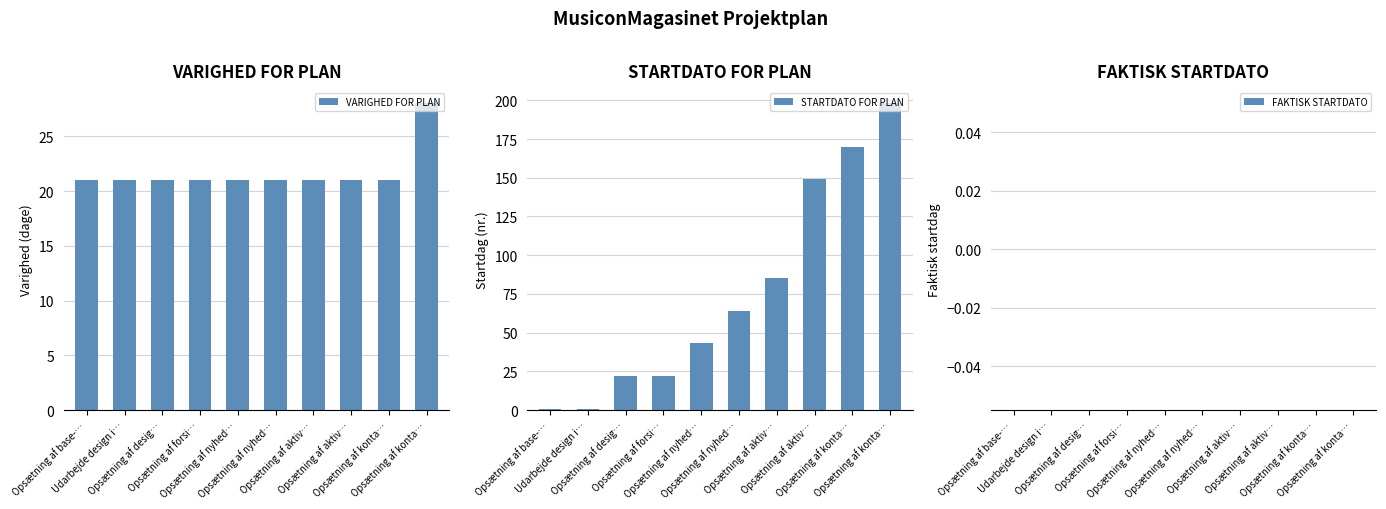

At which category is the sum across all series the highest?

Opsætning af konta…